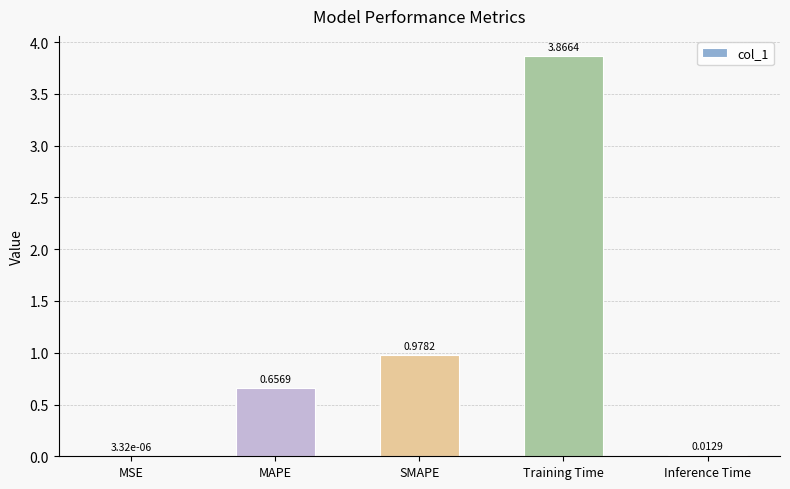

What is the sum of all values?

5.5